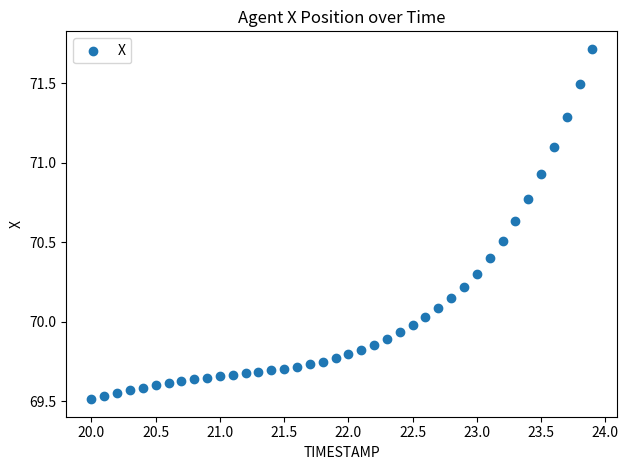

What is the range of Y values (max minus min)?

2.2